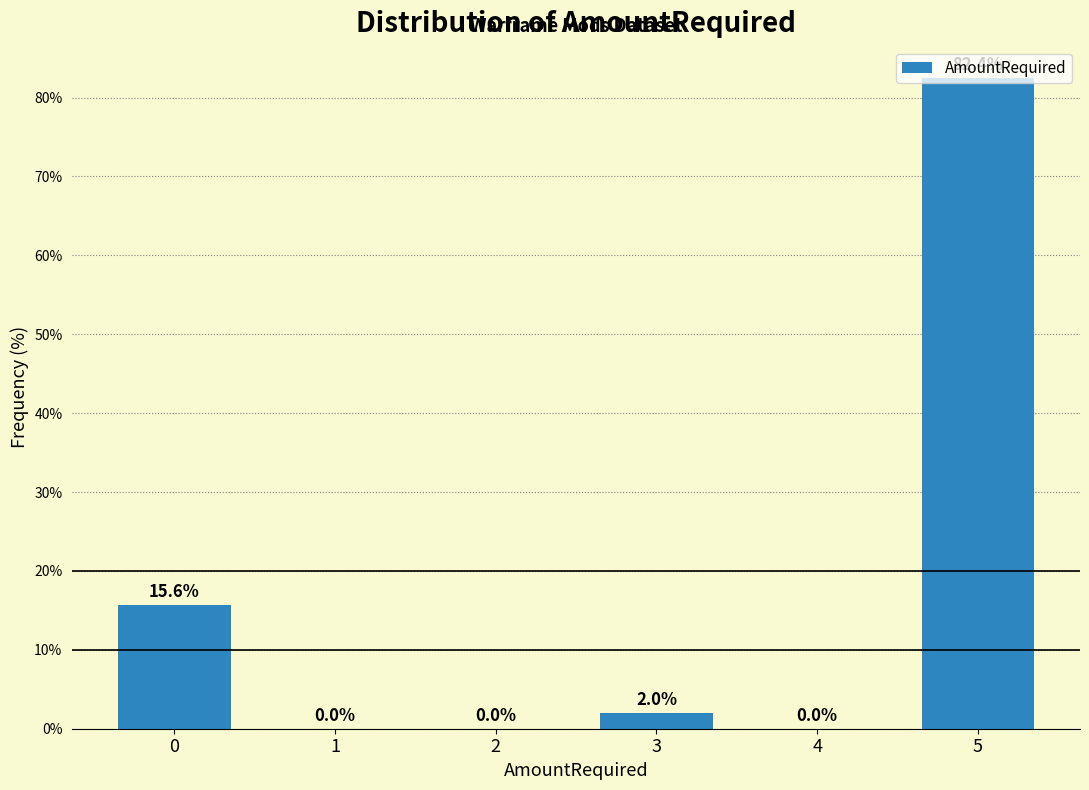

What is the sum of all values?

100.0